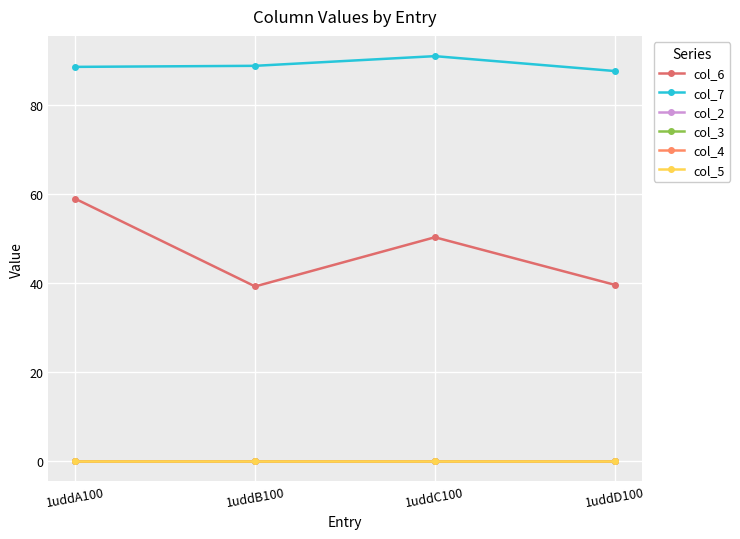

True or false: col_4 and col_7 cross at least once.

False